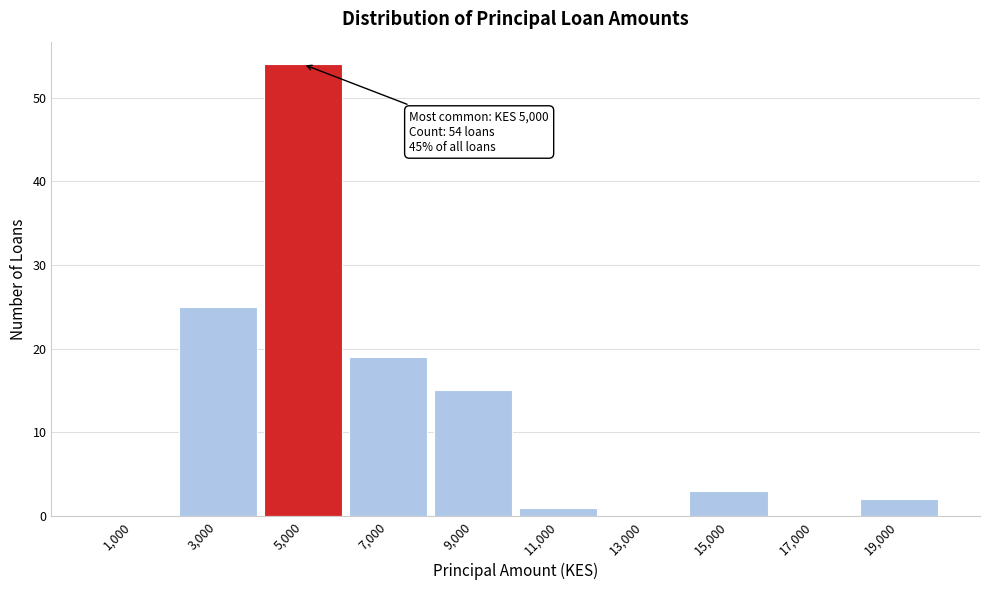

Reading right to left, list all the values displayed in this chart.

19,000=2	17,000=0	15,000=3	13,000=0	11,000=1	9,000=15	7,000=19	5,000=54	3,000=25	1,000=0